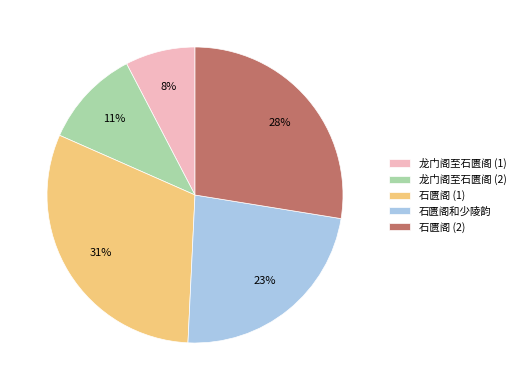

Which has a higher value, 石匮阁 (2) or 龙门阁至石匮阁 (1)?

石匮阁 (2)